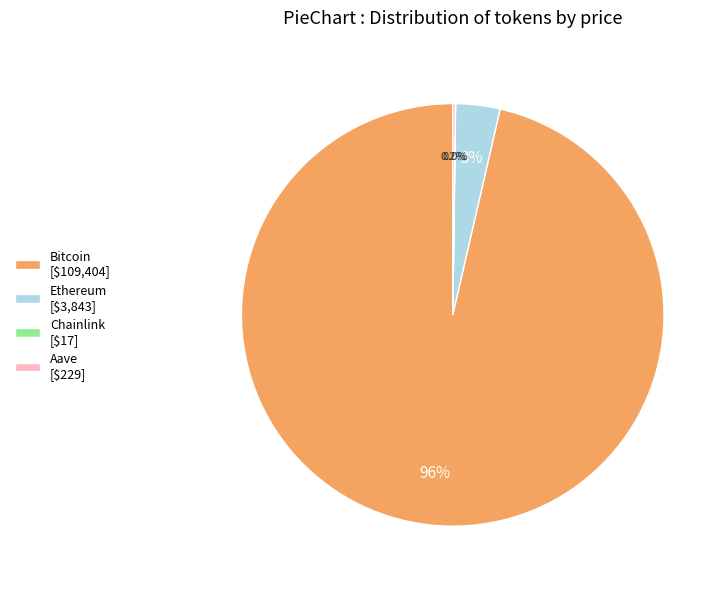

To the nearest percent, what is the average slice percentage?

25%